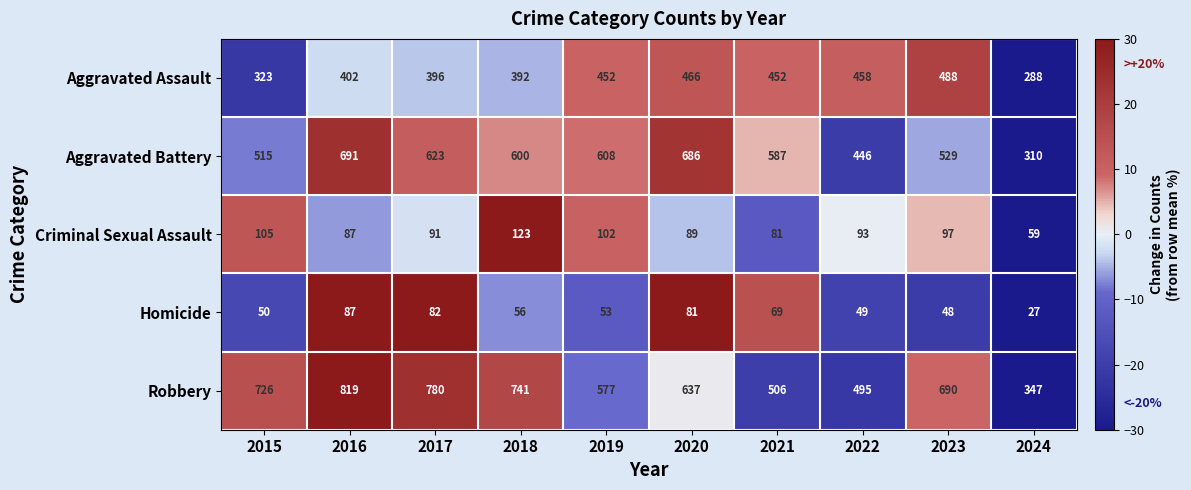

At which category is the sum across all series the highest?

2016